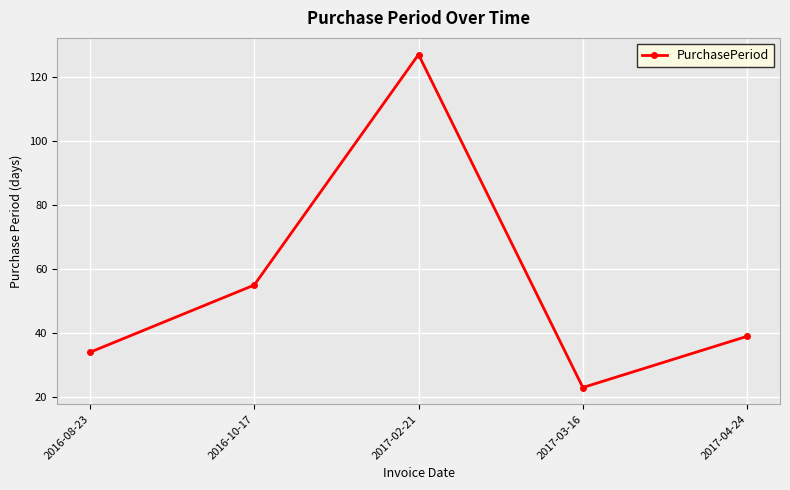

What is the average value?

56